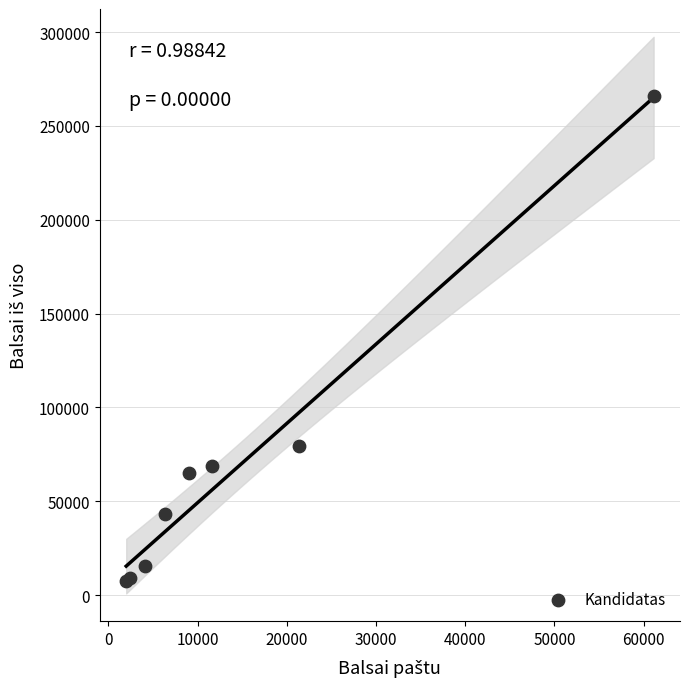

What Y value in the scatter plot is closest to 136741?

79693